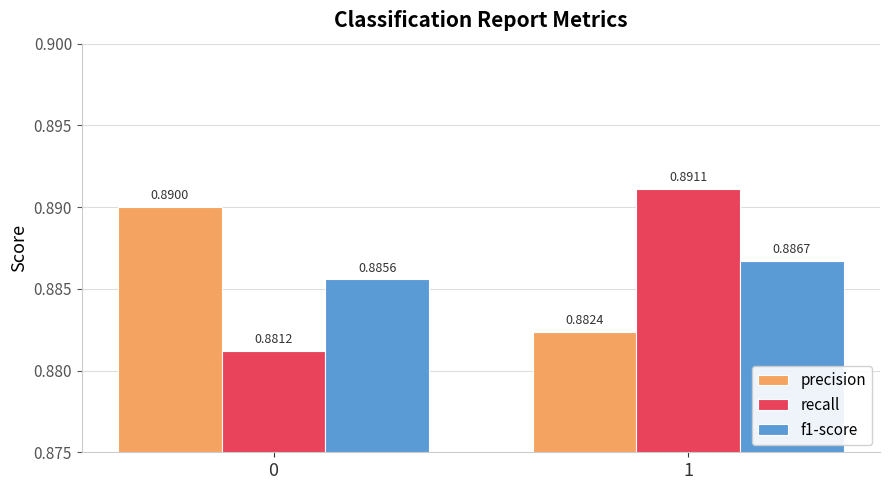

How many bars are there in total?

6